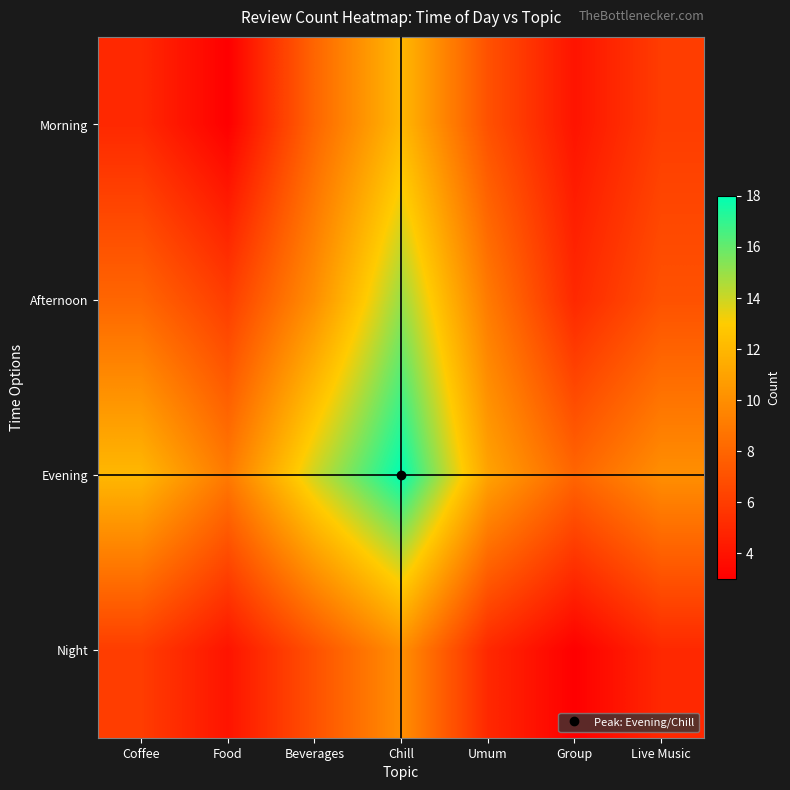

List the series in order of their peak value, highest first.

Evening, Afternoon, Morning, Night